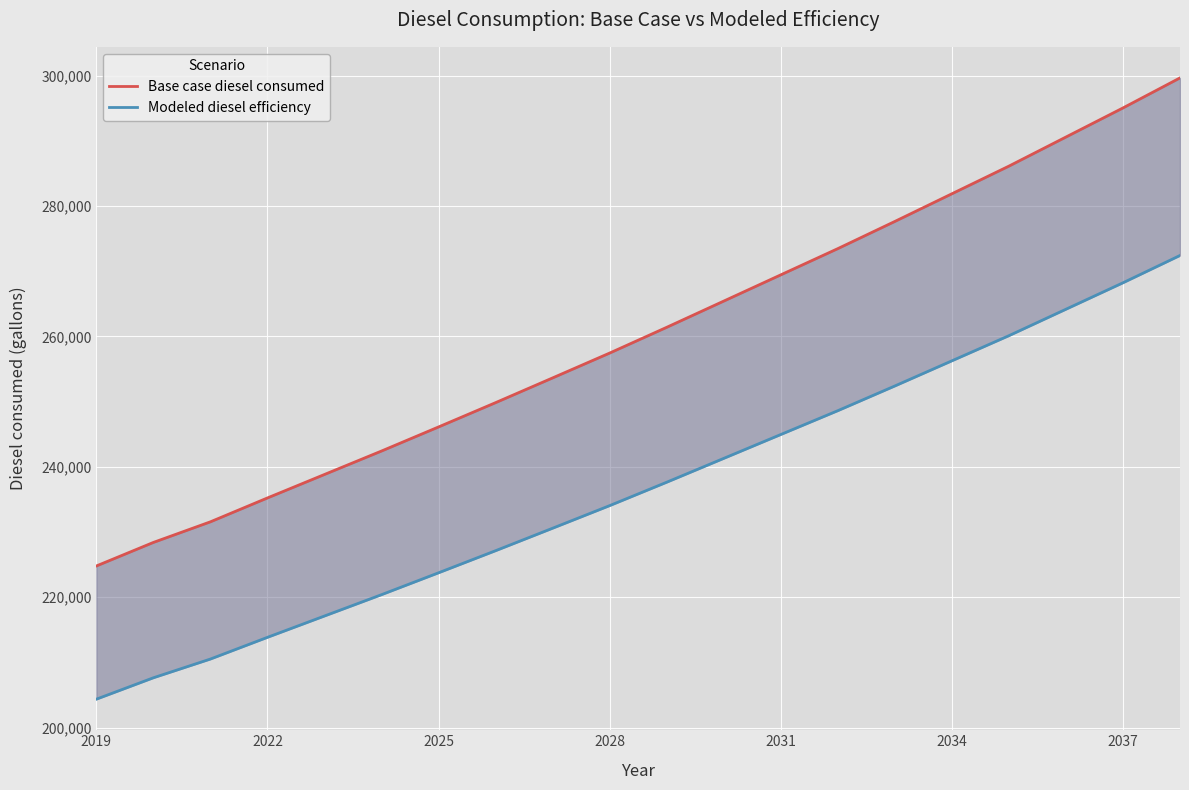

How many series are shown in this chart?

2